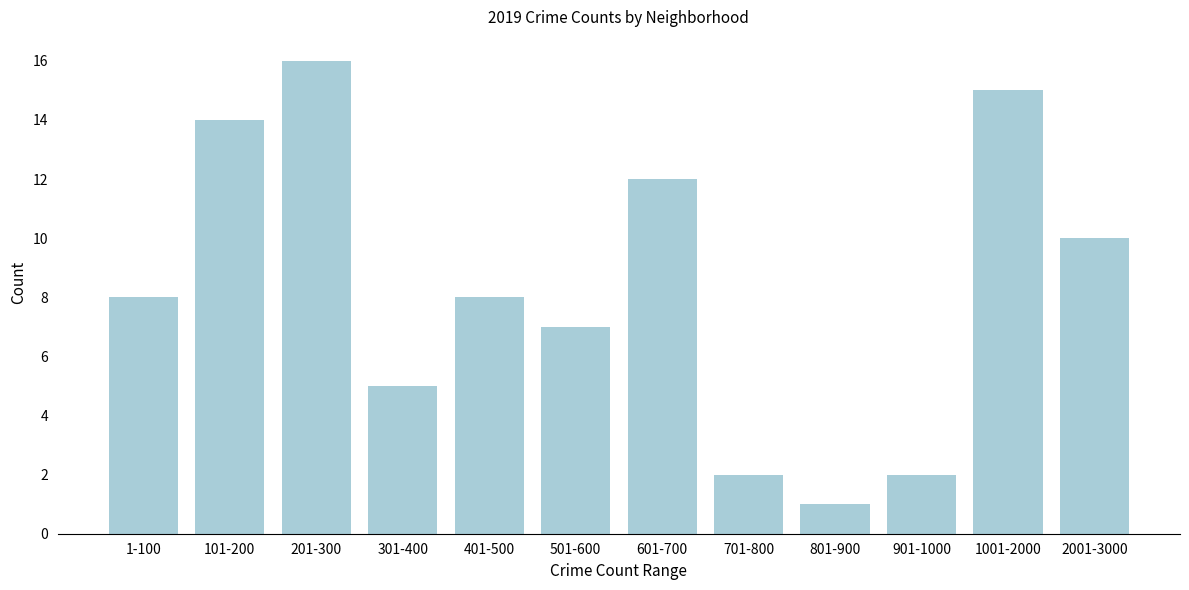

Reading left to right, list all the values displayed in this chart.

1-100=8	101-200=14	201-300=16	301-400=5	401-500=8	501-600=7	601-700=12	701-800=2	801-900=1	901-1000=2	1001-2000=15	2001-3000=10